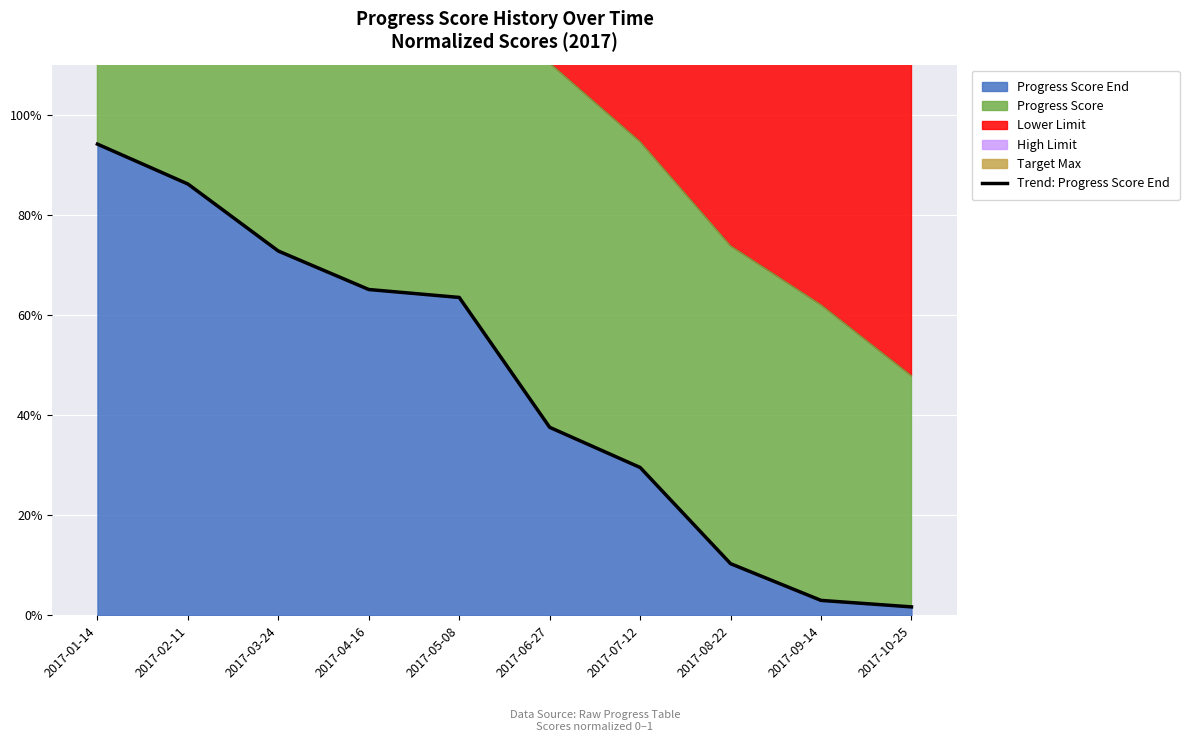

Reading left to right, what are all the values shown in this chart?

2017-01-14=0.9	2017-02-11=0.9	2017-03-24=0.7	2017-04-16=0.7	2017-05-08=0.6	2017-06-27=0.4	2017-07-12=0.3	2017-08-22=0.1	2017-09-14=0.0	2017-10-25=0.0